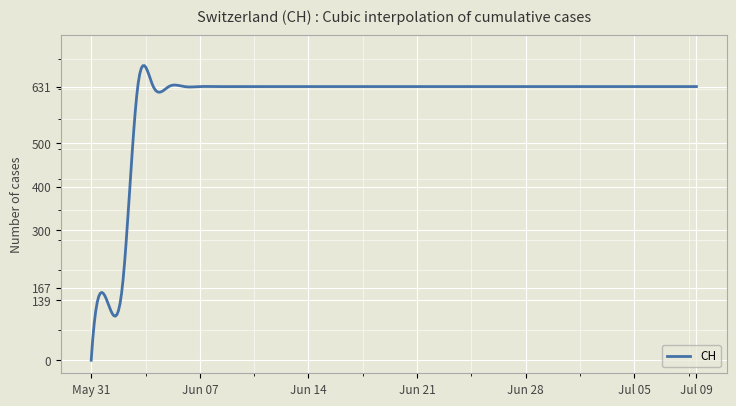

What is the maximum value shown in the chart?

679.5